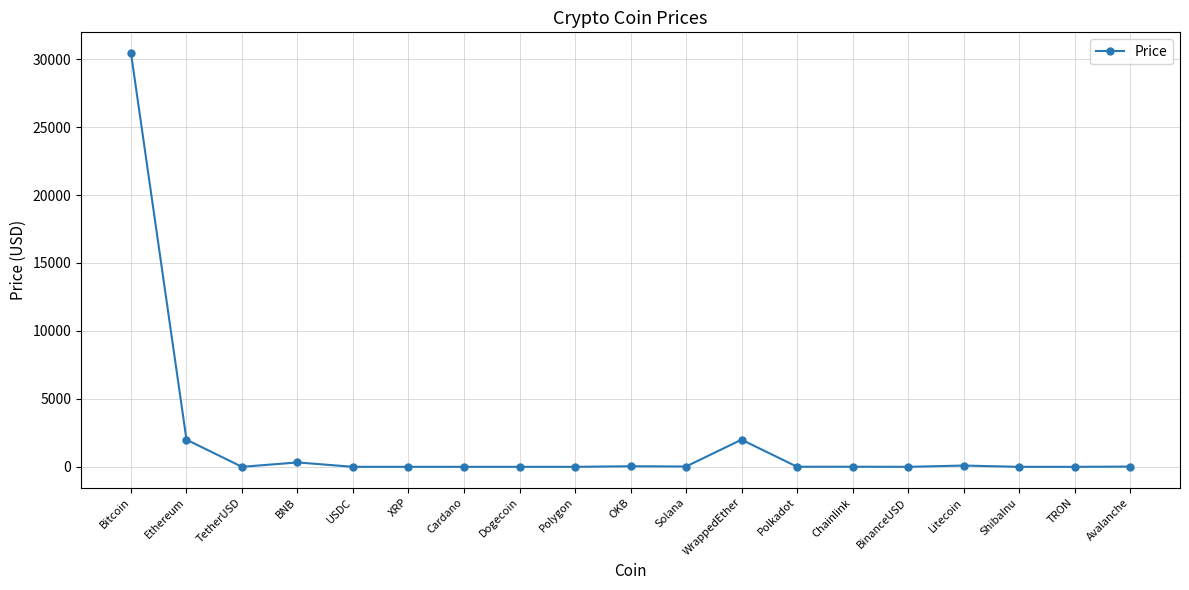

What is the label of the 5th point from the left?

USDC